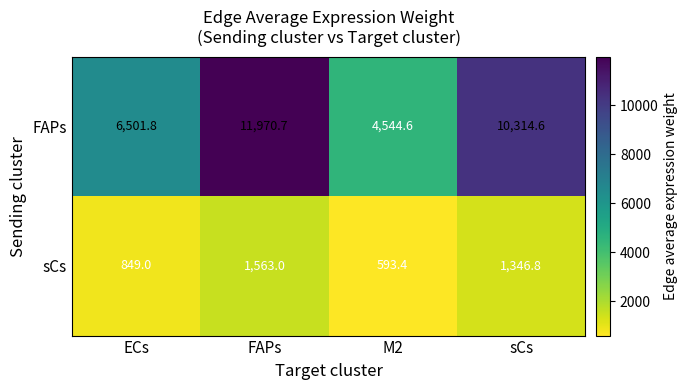

At which category is the sum across all series the highest?

FAPs